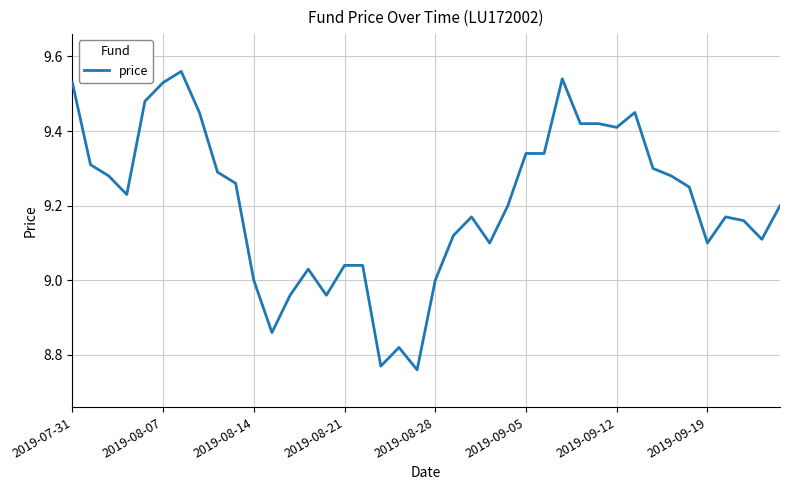

What is the difference between the maximum and minimum values?

0.8